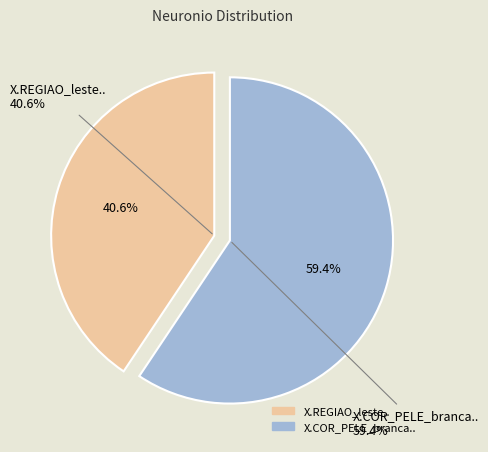

Is there a majority slice in this chart?

Yes